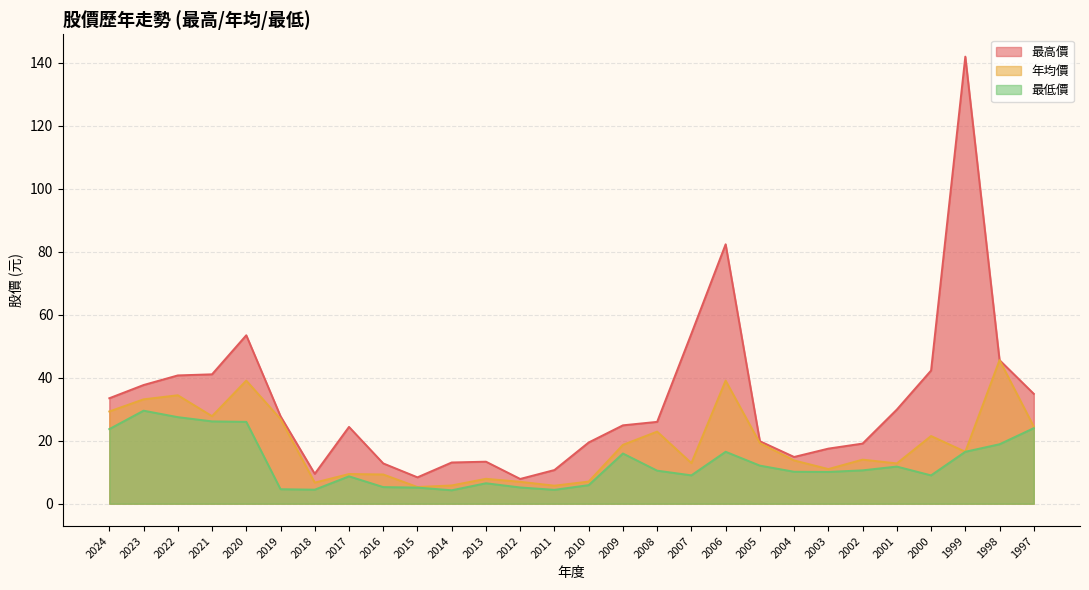

At 2015, list the series in order from smallest to largest.

最低價, 年均價, 最高價